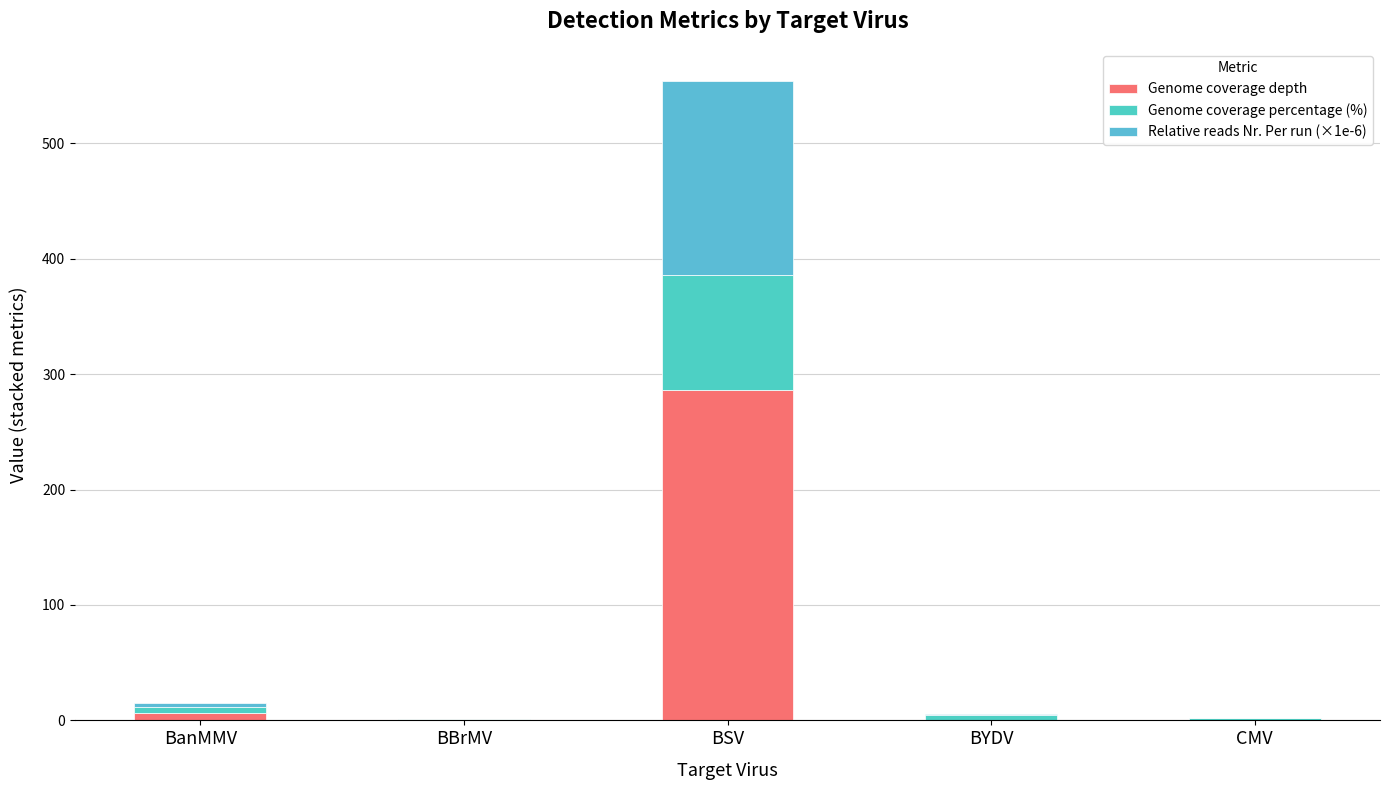

What is the total value across all series at BanMMV?

15.0